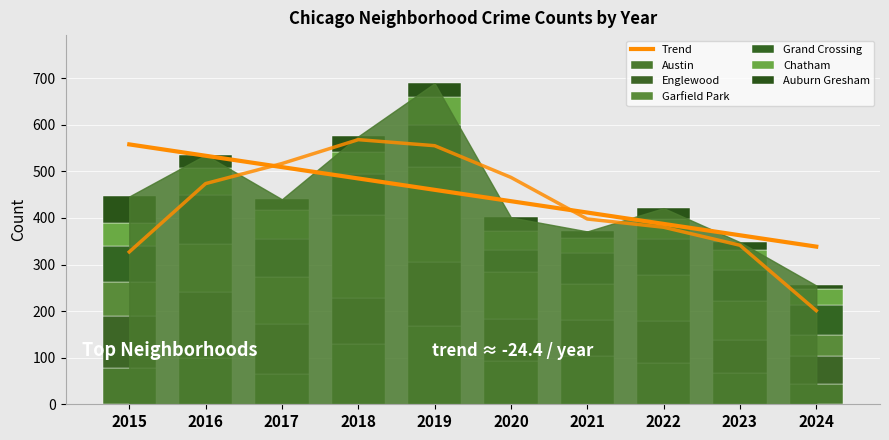

Is the value of Grand Crossing at 2019 greater than the value of Englewood at 2021?

Yes